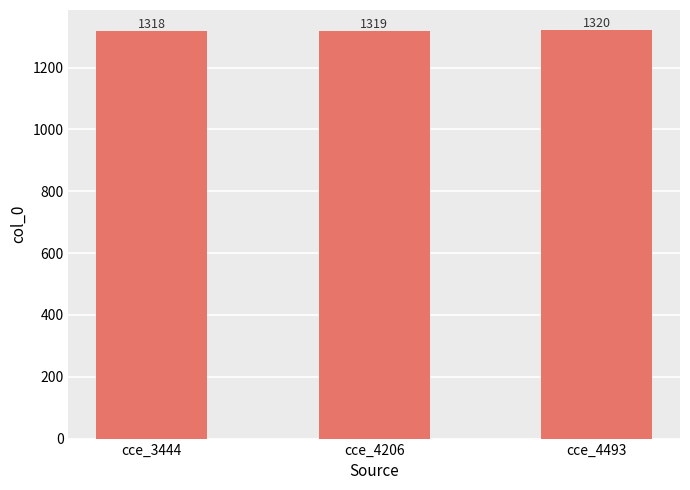

Where is the data nearest to the value 1319?

cce_4206